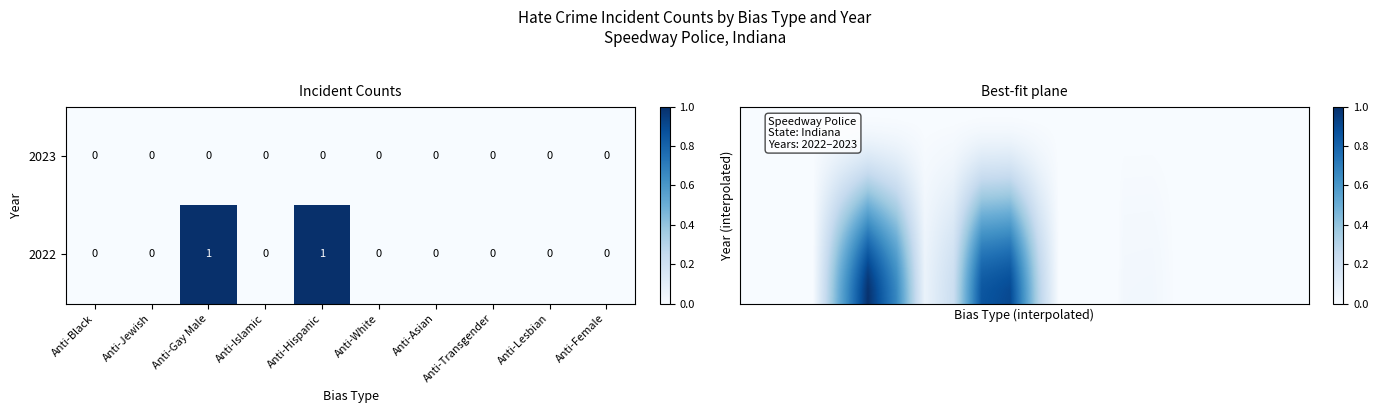

Is it true that 2022 equals 1 at Anti-Female?

False